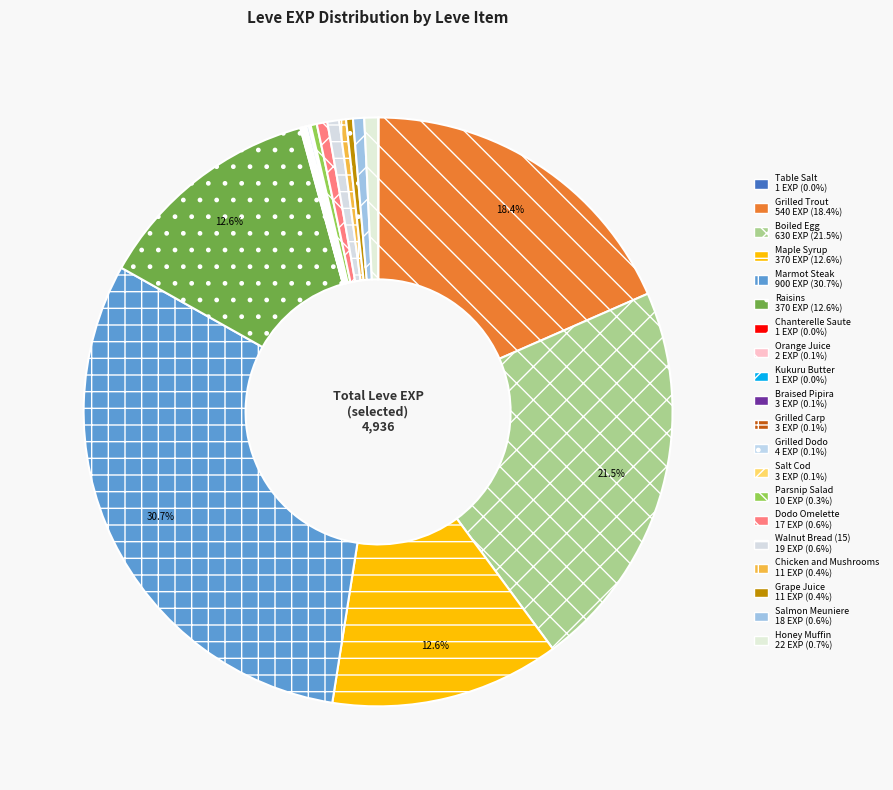

Does any single category account for the majority?

No